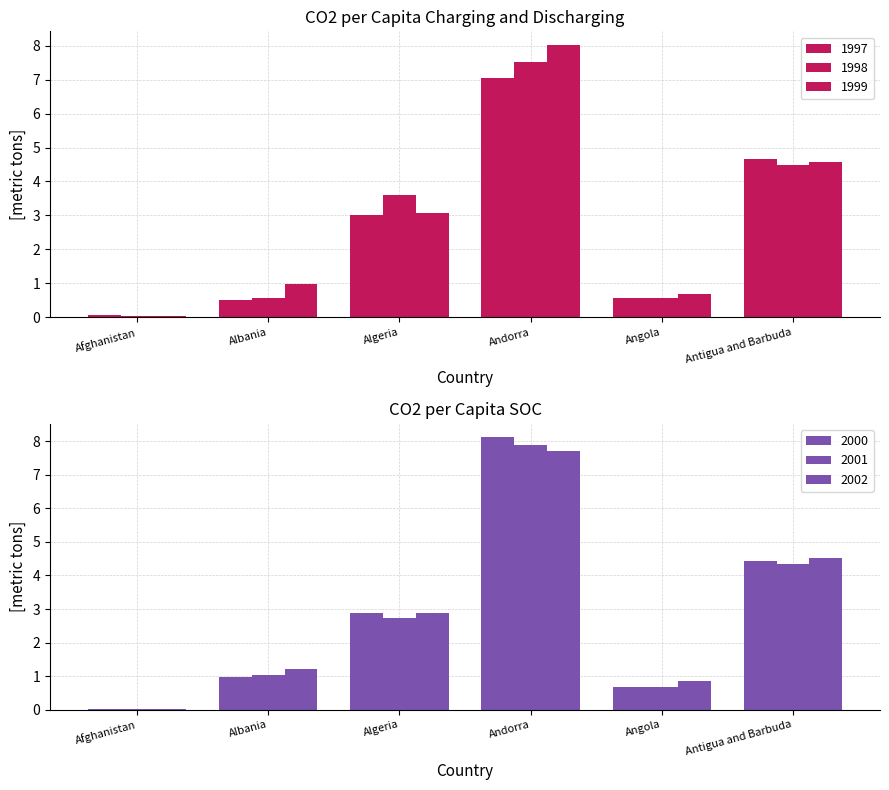

What is the difference between the second highest and minimum values in the 2000 series?

4.4